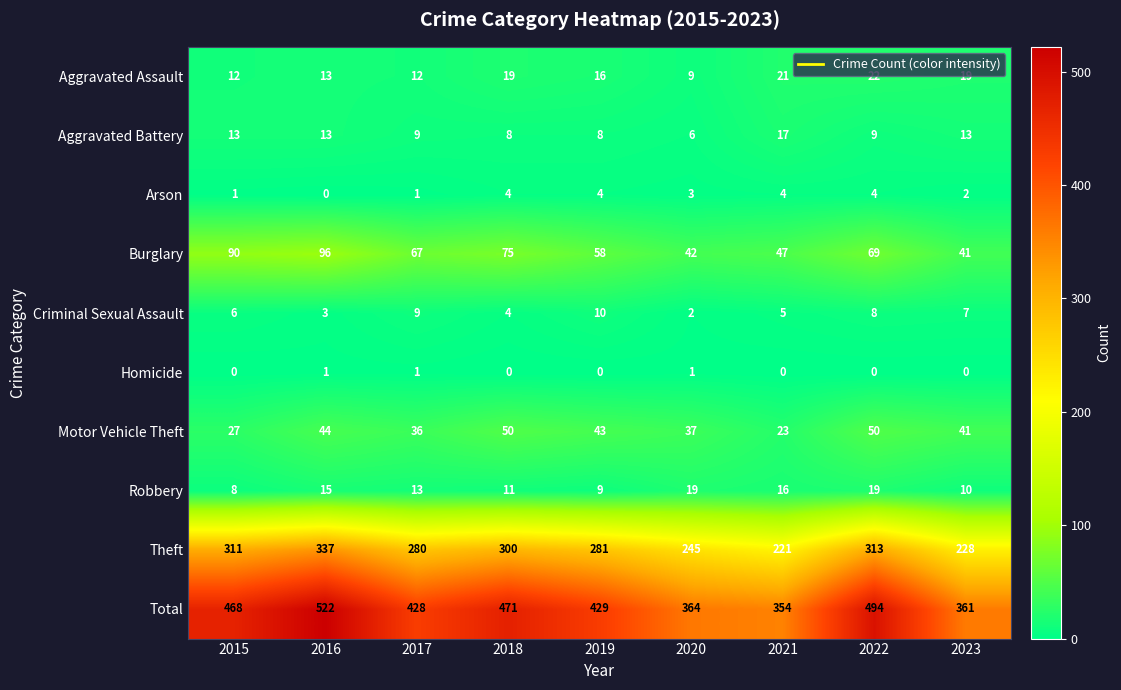

Which category has the lowest value in the Aggravated Battery series?

2020